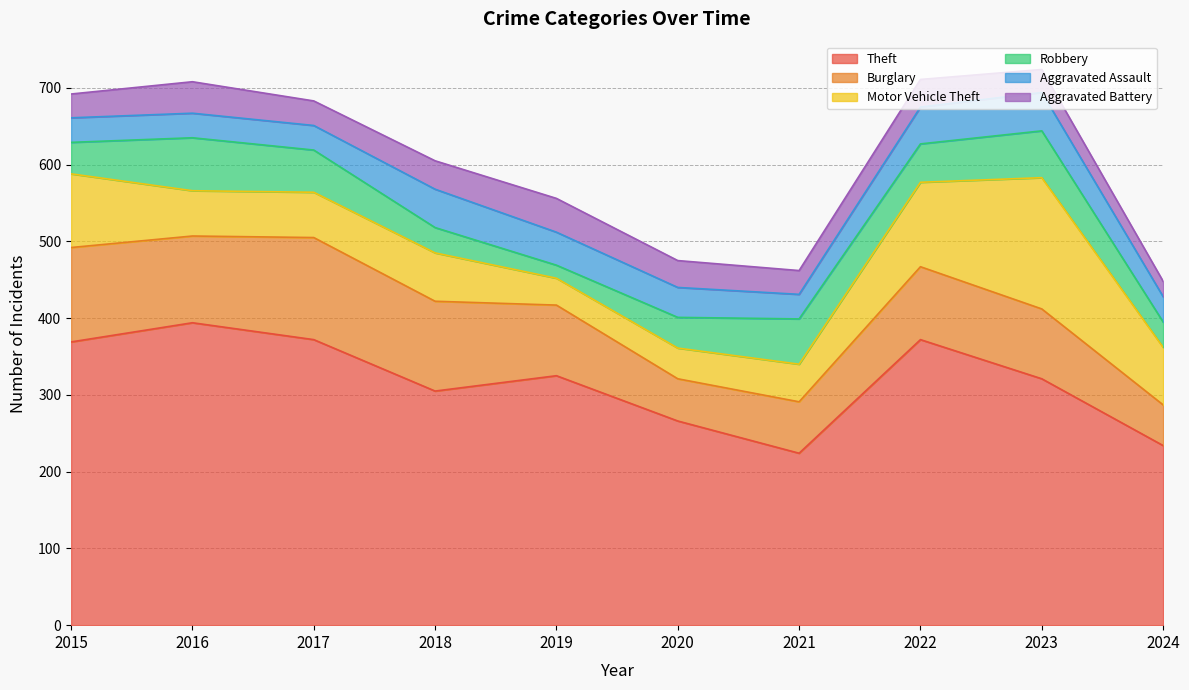

At which label is Robbery closest to 43?

2015